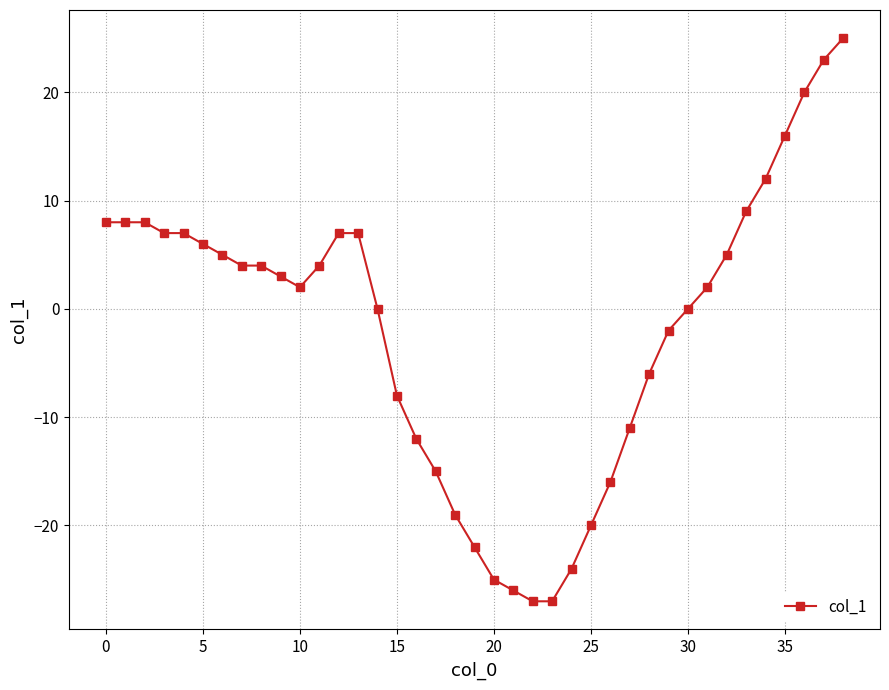

What is the value of the 34th point from the left?

9